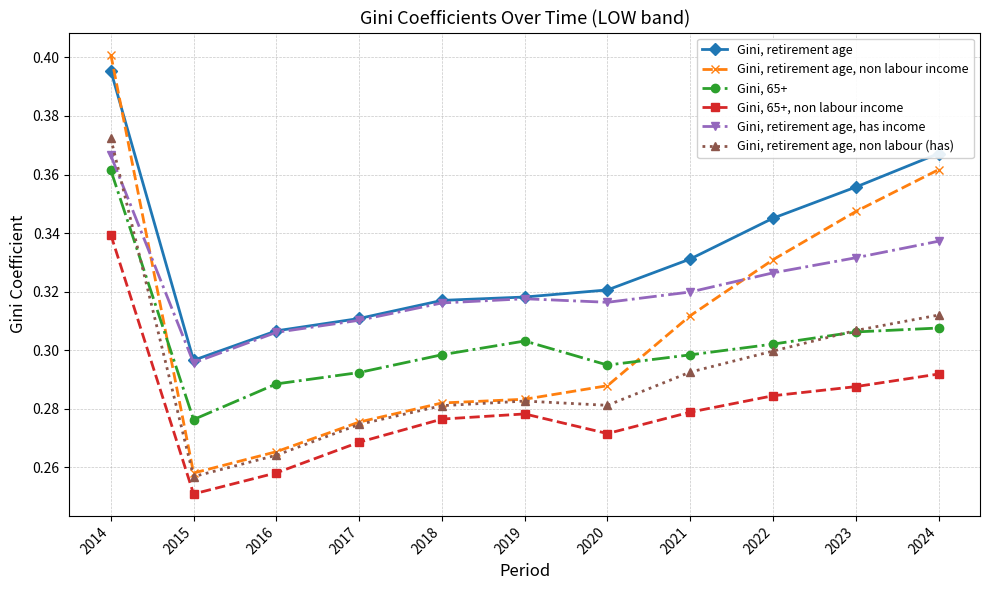

Which category has the highest value in the Gini, 65+ series?

2014